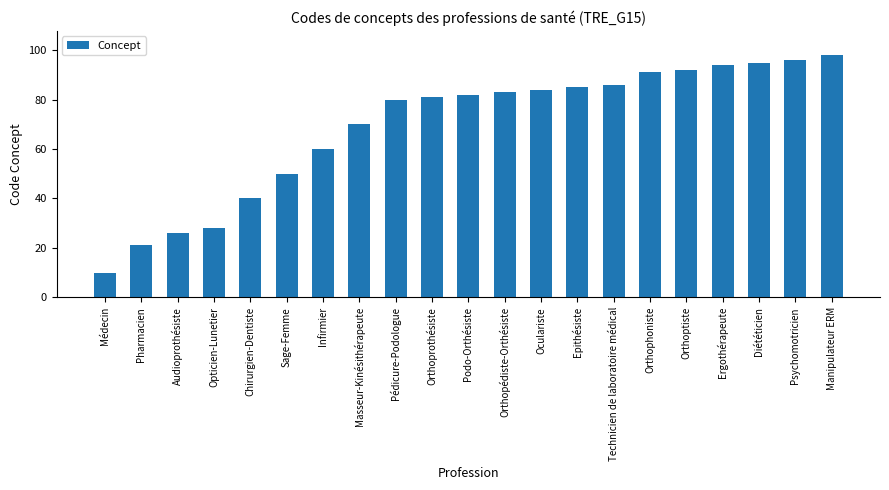

How many series are shown in this chart?

1